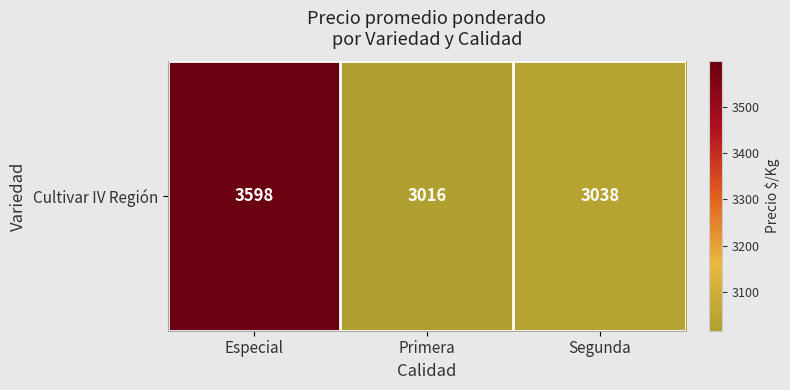

Reading left to right, transcribe all the data shown in this chart.

3598	3016	3038